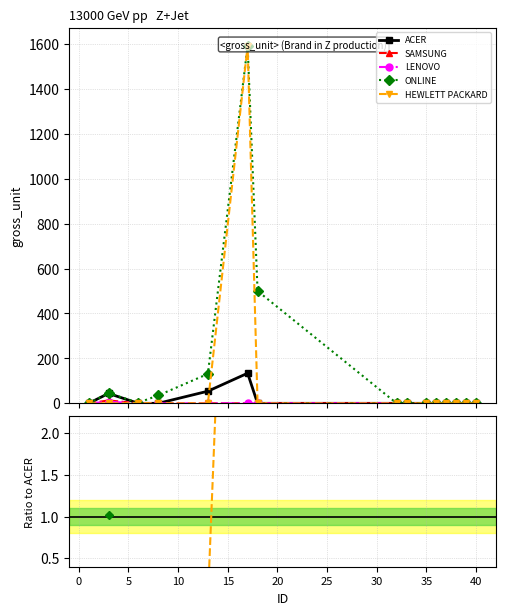

Does the chart have visible grid lines?

Yes